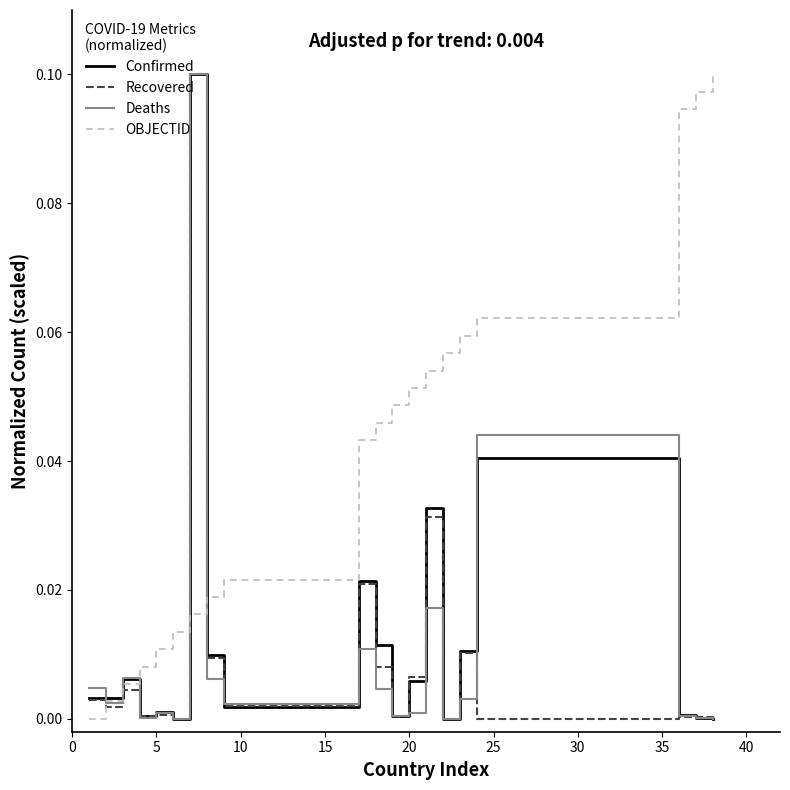

What are all the series names shown in the legend?

Confirmed, Recovered, Deaths, OBJECTID